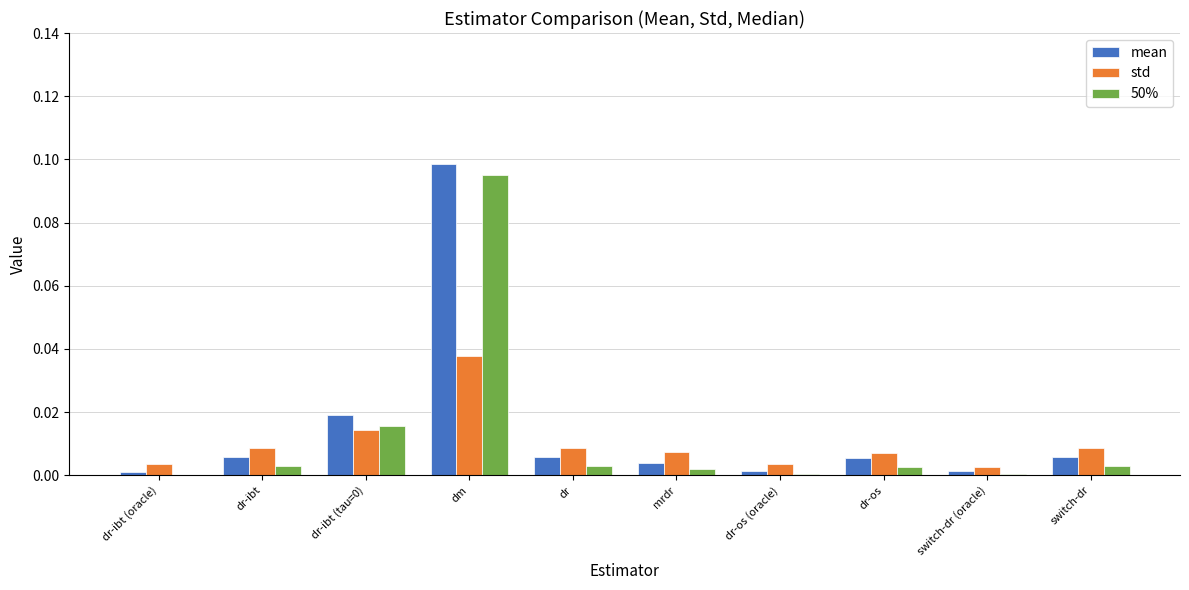

Which category has the highest value across all series?

dm